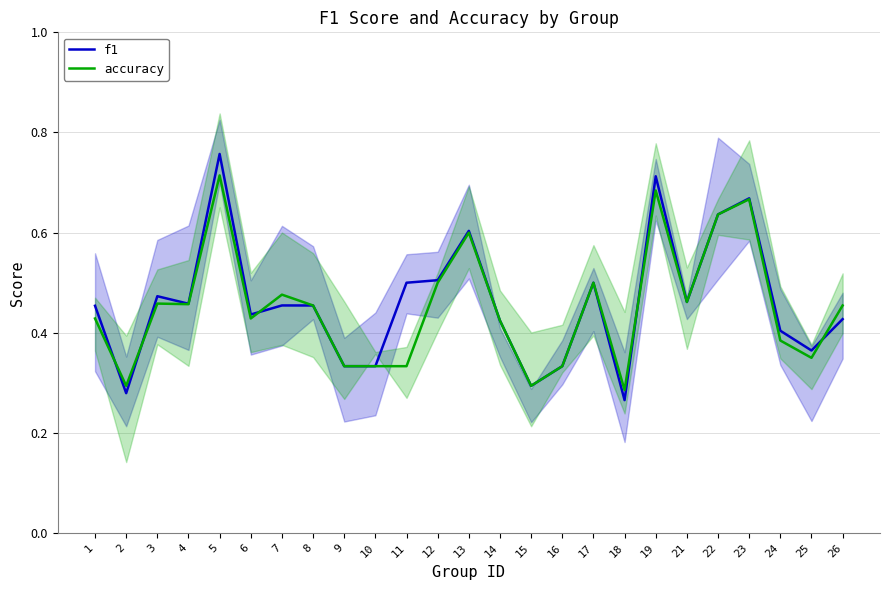

What value does the accuracy series have at 8?

0.5